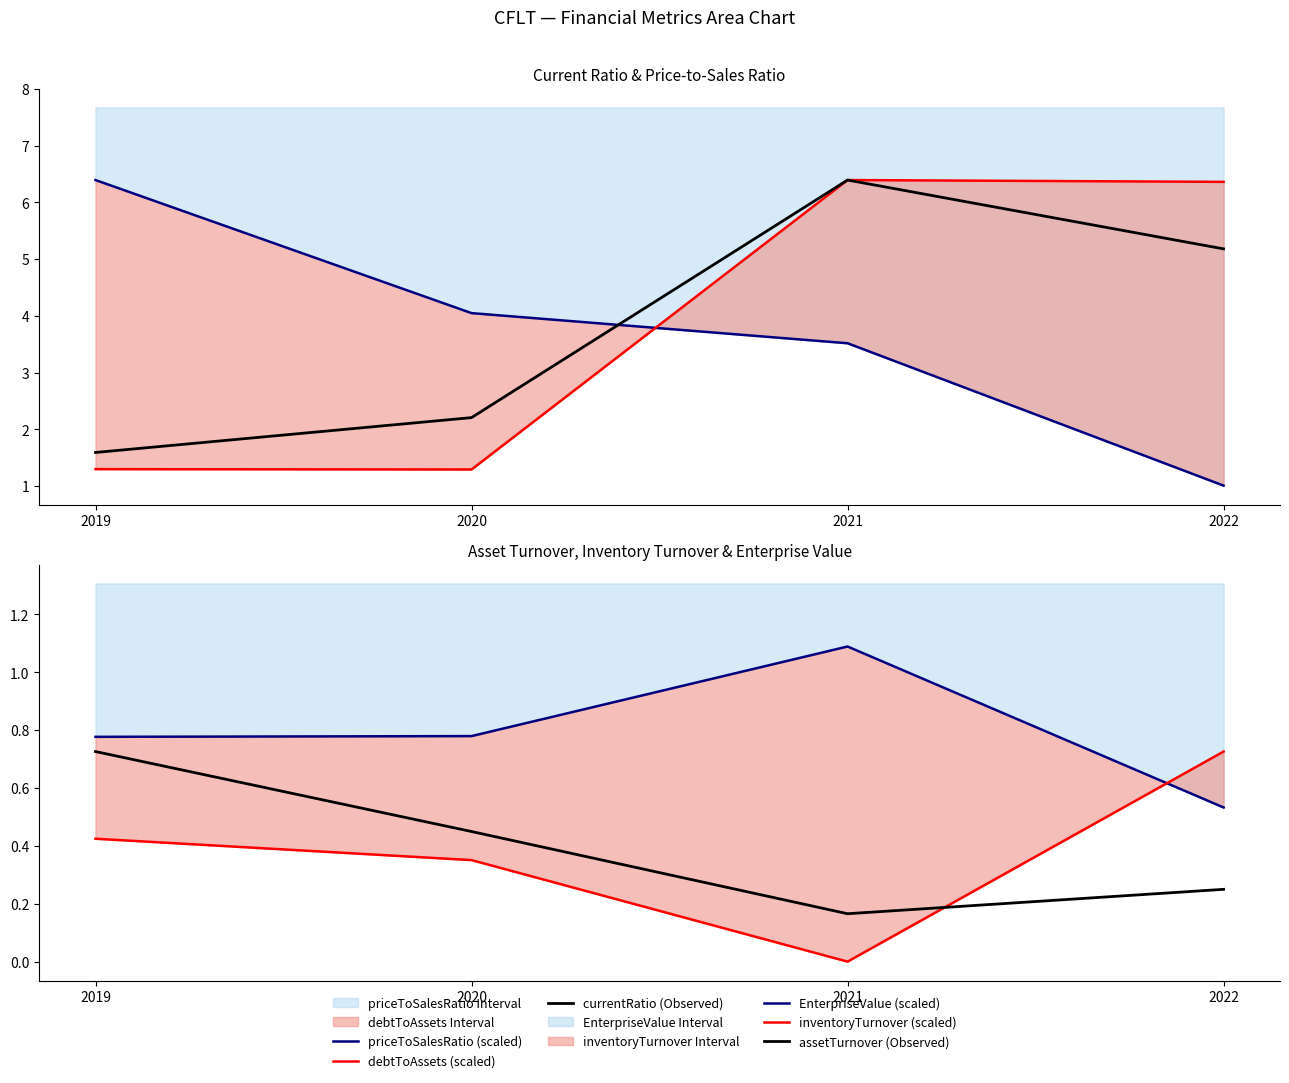

What is the total value across all series at 2019?

11.2